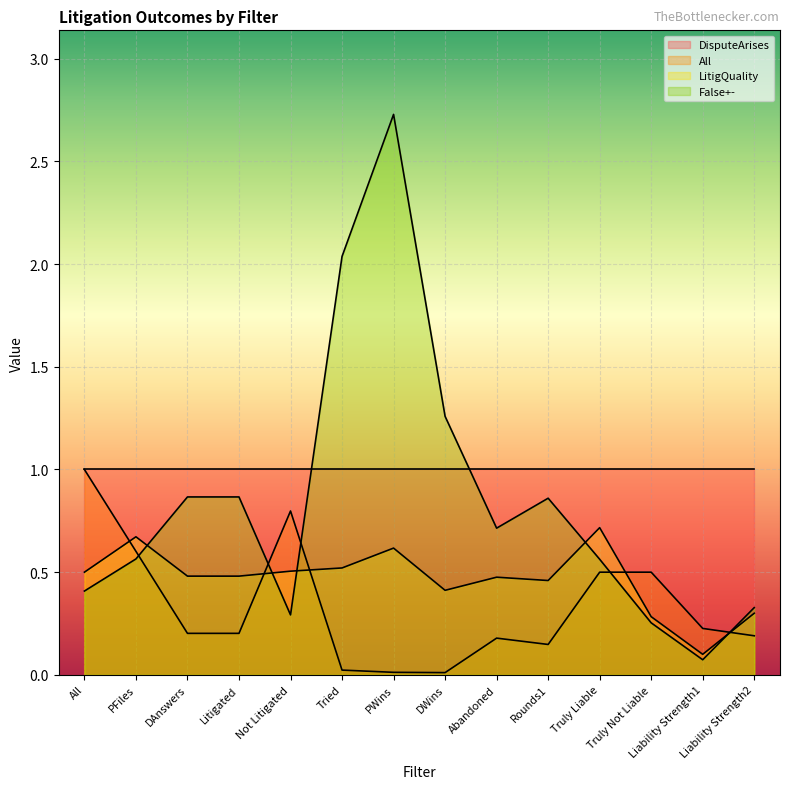

How many times do False+- and LitigQuality cross each other?

5